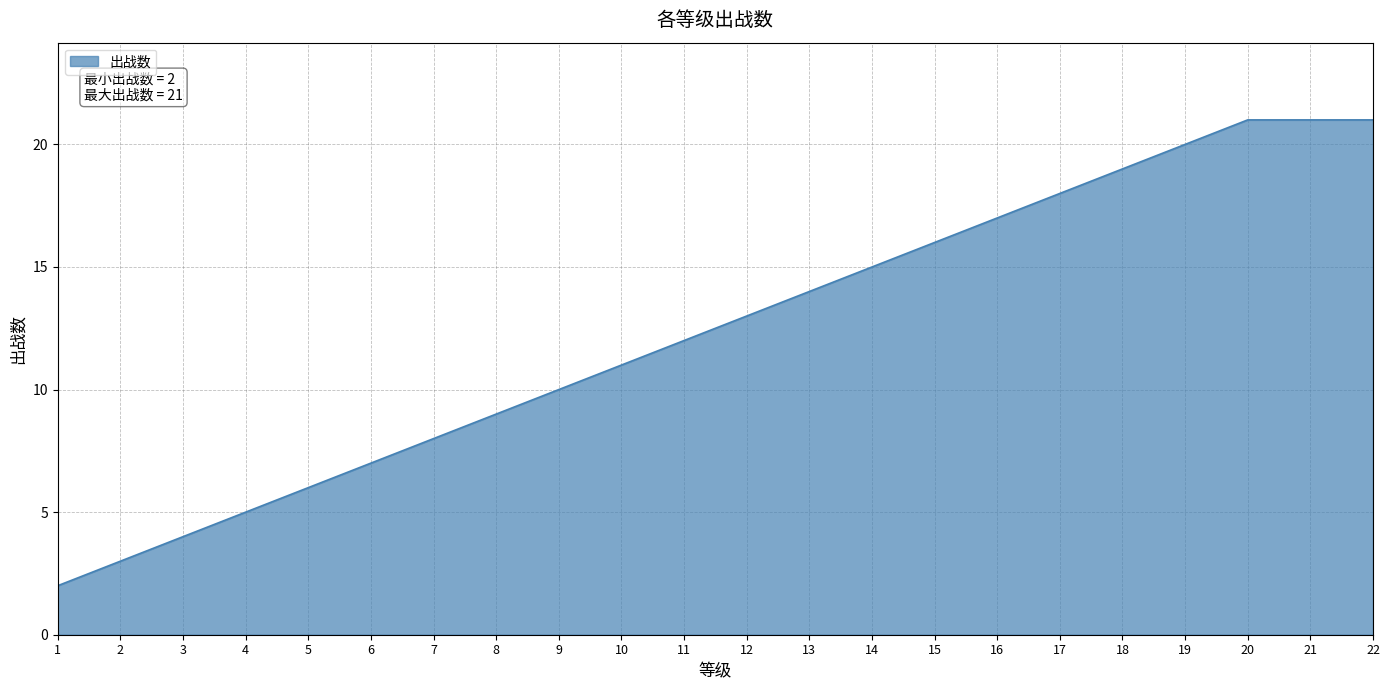

What is the smallest value displayed?

2